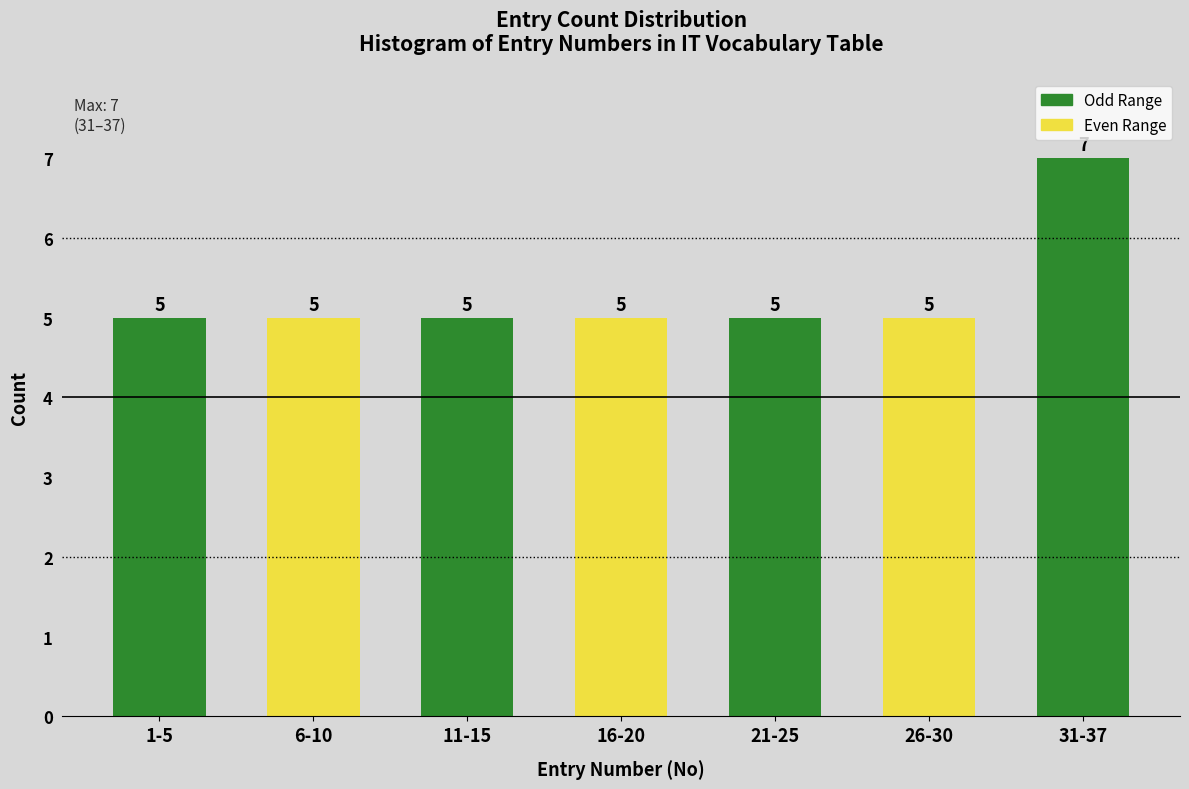

Reading left to right, list all the values displayed in this chart.

1-5=5	6-10=5	11-15=5	16-20=5	21-25=5	26-30=5	31-37=7